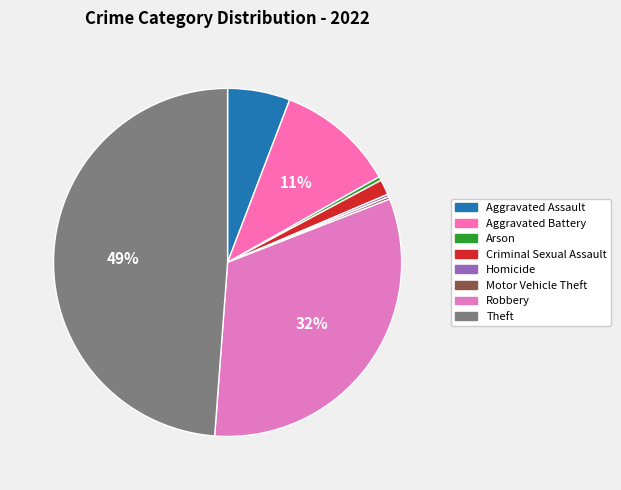

To the nearest percent, what is the average slice percentage?

12%